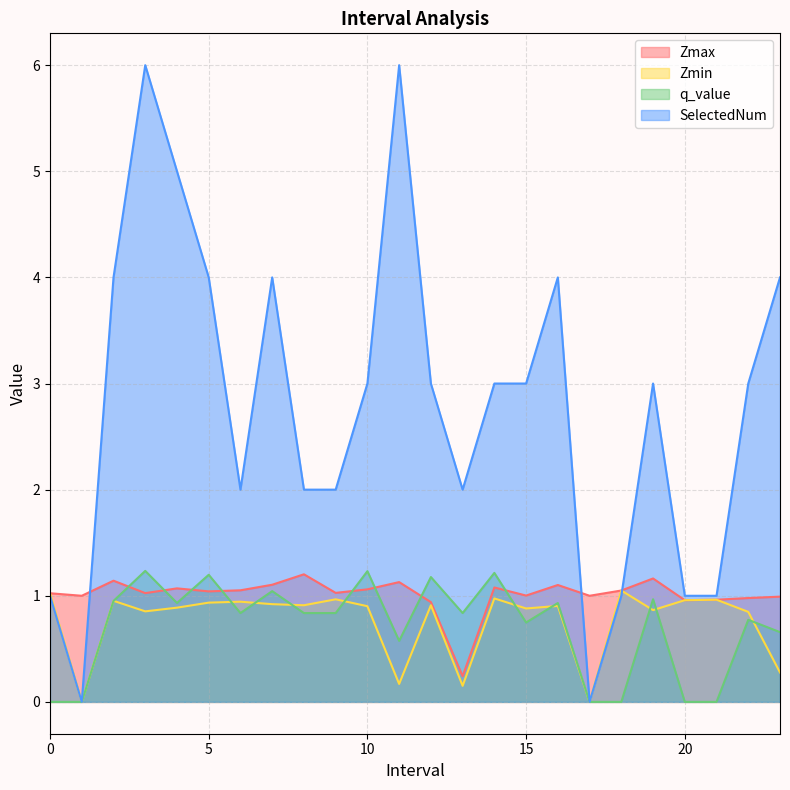

What is the approximate value of Zmax at 9.0?

1.0